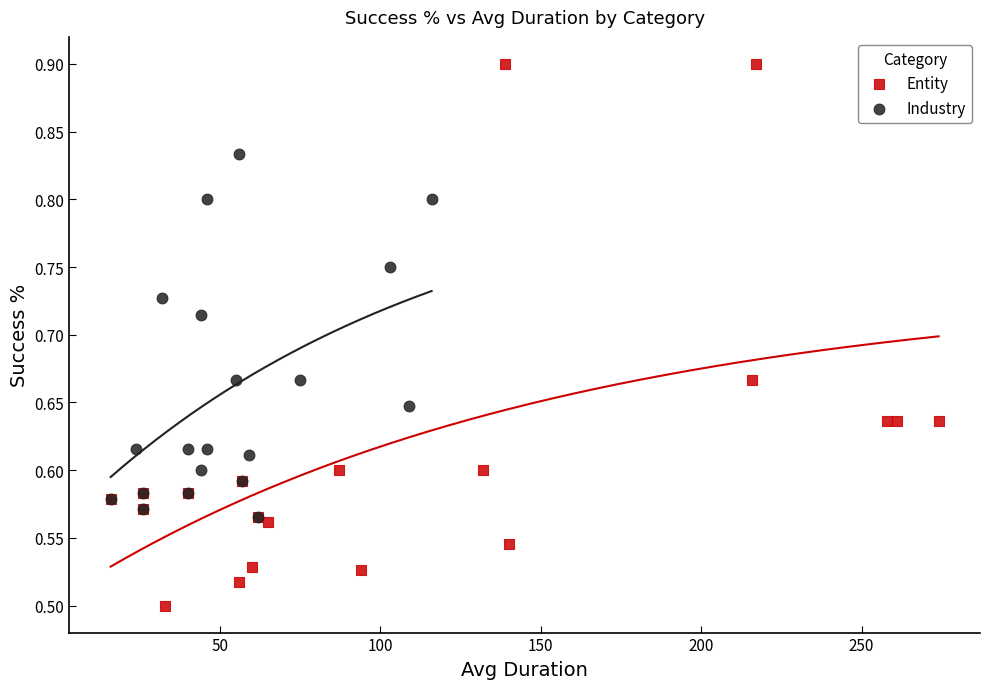

Which series contains the lowest Y value?

Entity